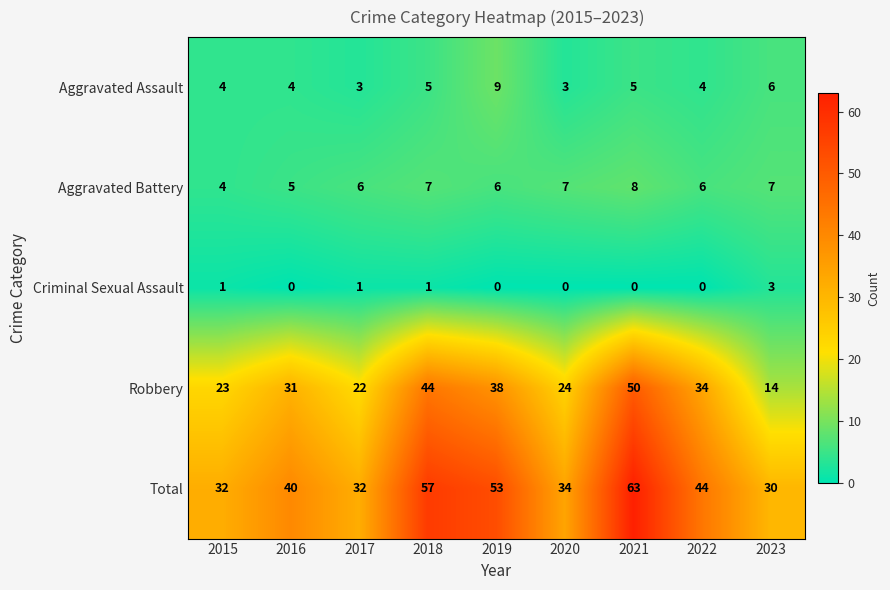

What is the difference between the highest and lowest values at 2019?

53